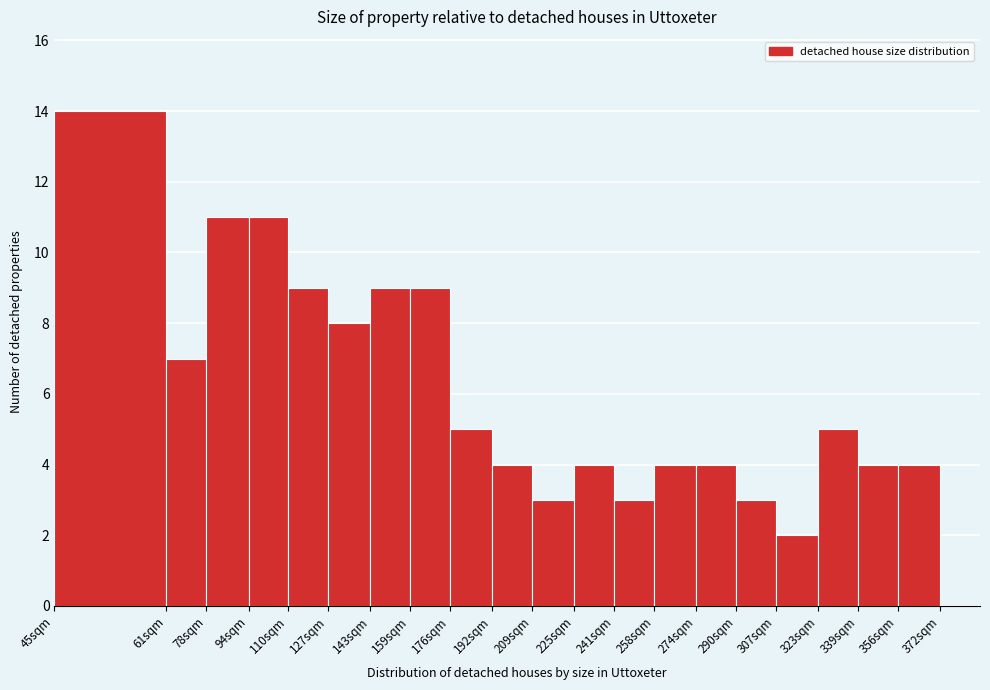

Reading left to right, what are all the values shown in this chart?

45sqm=14	61sqm=7	78sqm=11	94sqm=11	110sqm=9	127sqm=8	143sqm=9	159sqm=9	176sqm=5	192sqm=4	209sqm=3	225sqm=4	241sqm=3	258sqm=4	274sqm=4	290sqm=3	307sqm=2	323sqm=5	339sqm=4	356sqm=4	372sqm=0